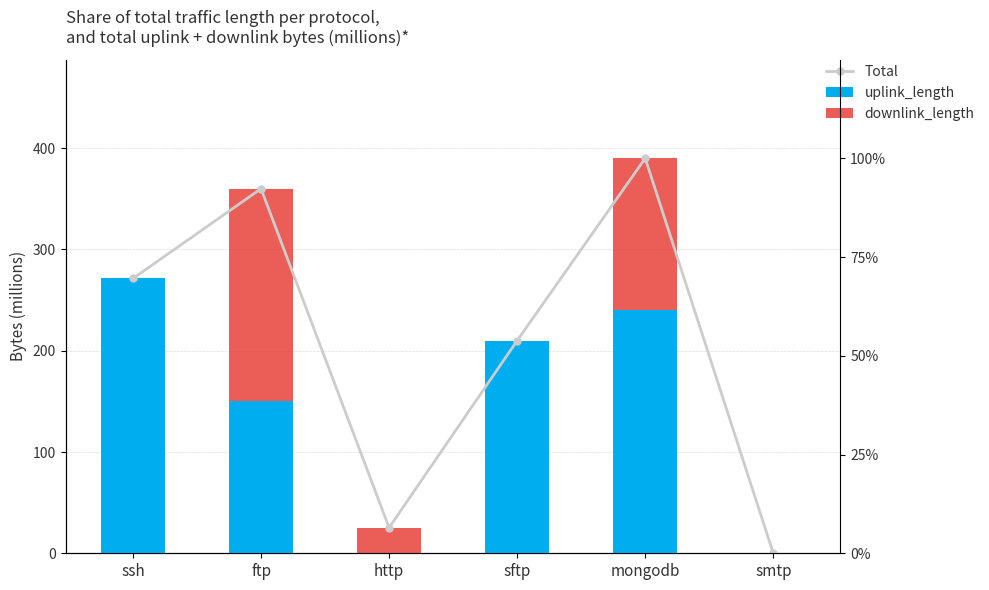

At which category does the chart reach its minimum across all series?

smtp